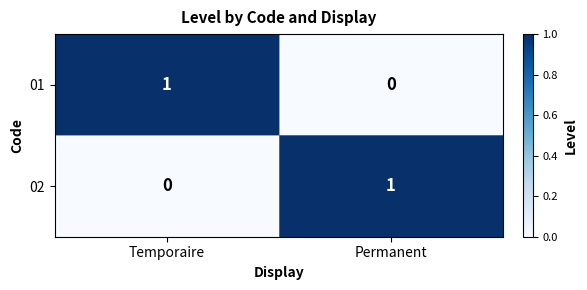

What is the maximum value shown in the chart?

1